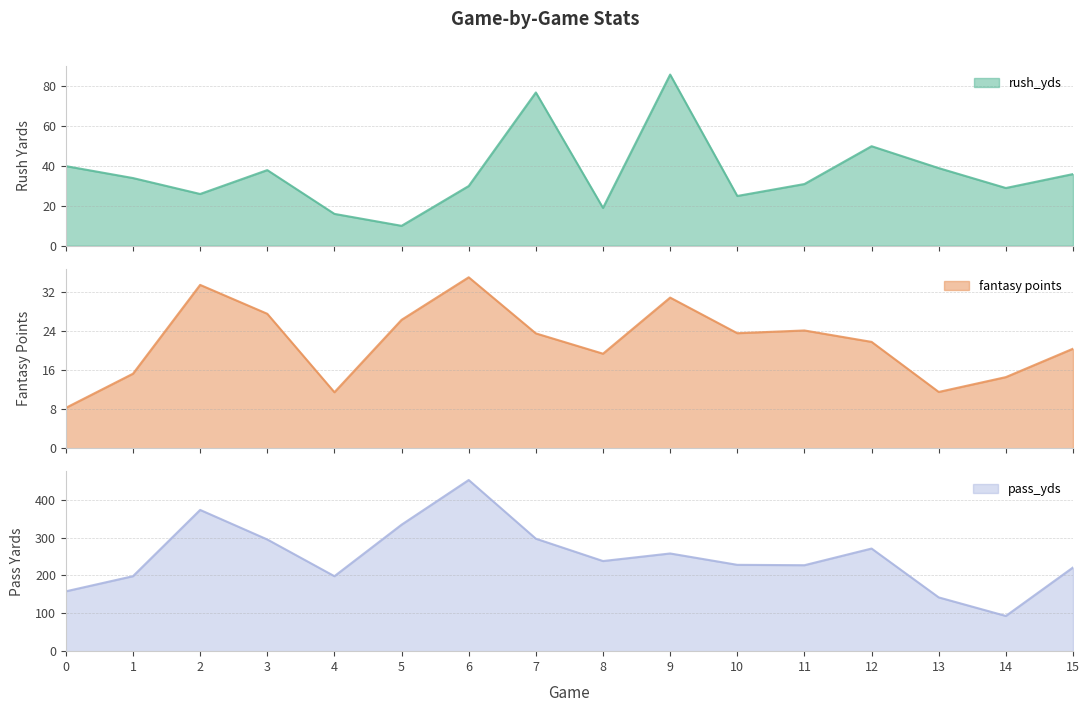

What is the lowest value of the rush_yds series?

10